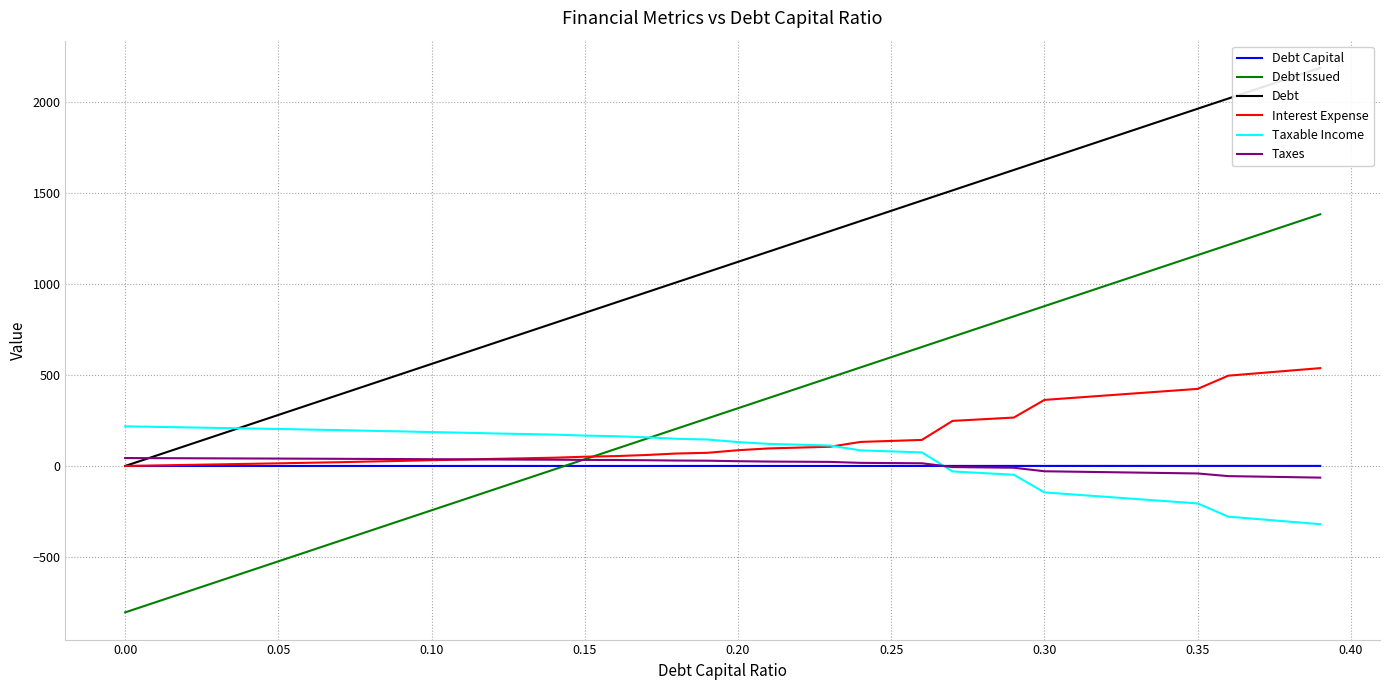

The Interest Expense series shows 27.9 at 0.30. True or false?

False